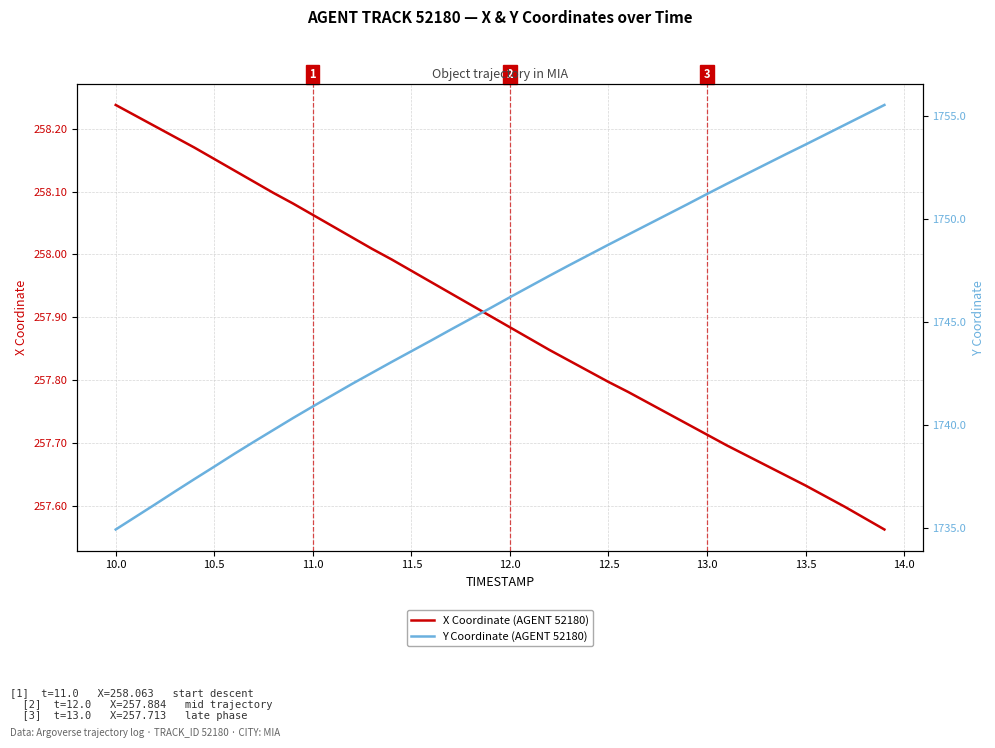

Reading left to right, what are all the values shown in this chart?

X Coordinate (AGENT 52180): 258.2	258.2	258.2	258.2	258.2	258.2	258.1	258.1	258.1	258.1	258.1	258.0	258.0	258.0	258.0	258.0	258.0	257.9	257.9	257.9	257.9	257.9	257.8	257.8	257.8	257.8	257.8	257.8	257.7	257.7	257.7	257.7	257.7	257.7	257.6	257.6	257.6	257.6	257.6	257.6
Y Coordinate (AGENT 52180): 1735.0	1735.6	1736.2	1736.8	1737.4	1738.0	1738.6	1739.2	1739.8	1740.4	1740.9	1741.5	1742.0	1742.5	1743.1	1743.6	1744.1	1744.7	1745.2	1745.7	1746.2	1746.7	1747.3	1747.8	1748.3	1748.8	1749.3	1749.8	1750.2	1750.7	1751.2	1751.7	1752.2	1752.7	1753.2	1753.6	1754.1	1754.6	1755.1	1755.5